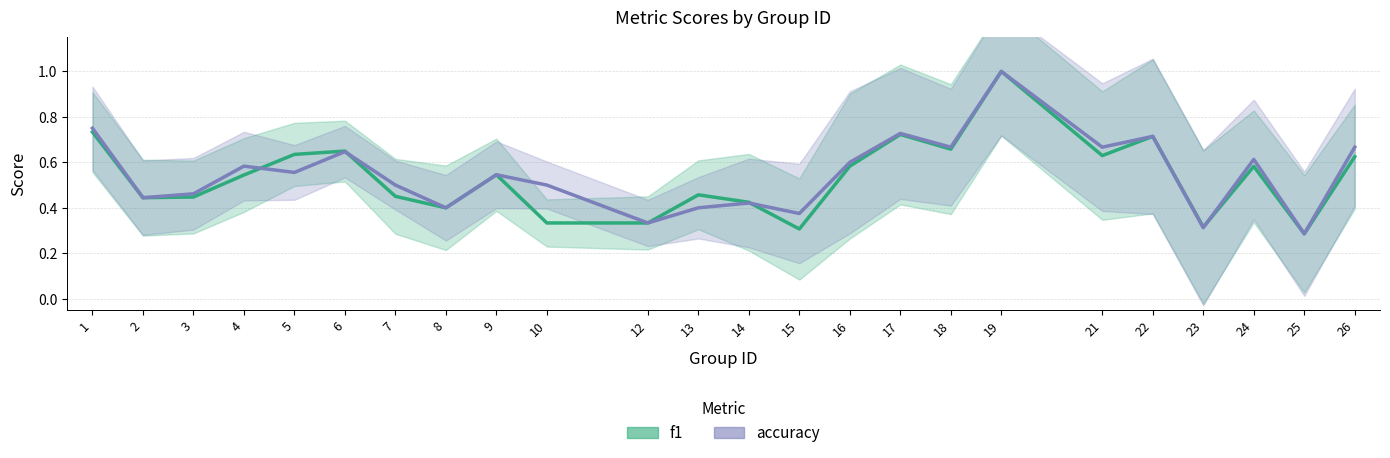

At which category is the sum across all series the highest?

19